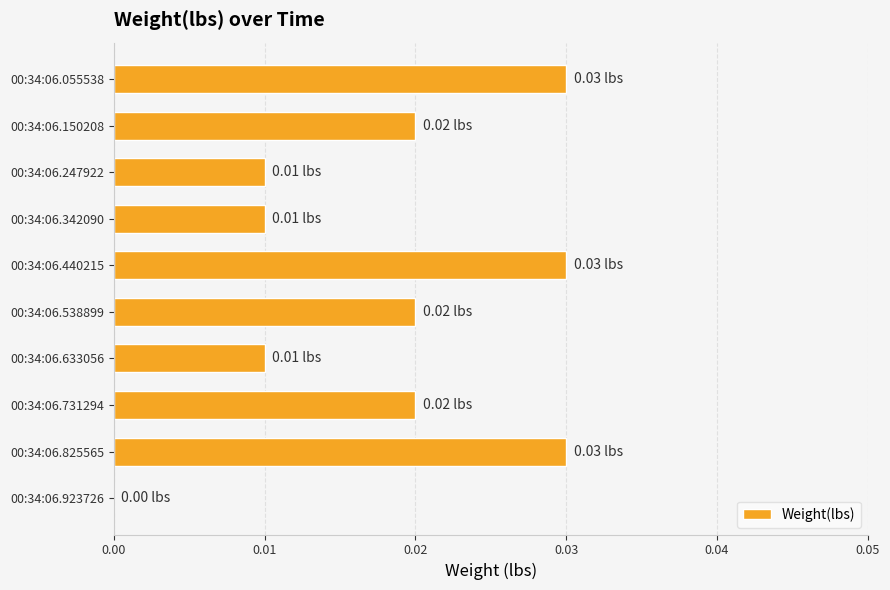

Are the bars horizontal?

Yes